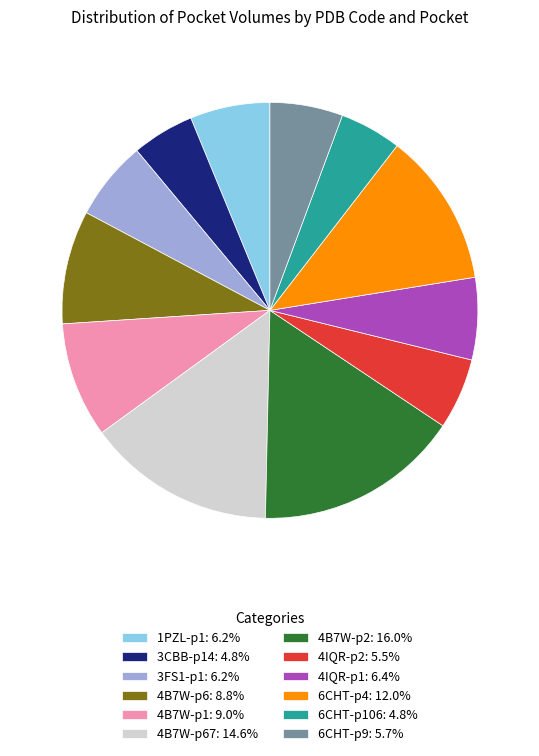

Does 4B7W-p1: 9.0% account for over 50% of the chart?

No